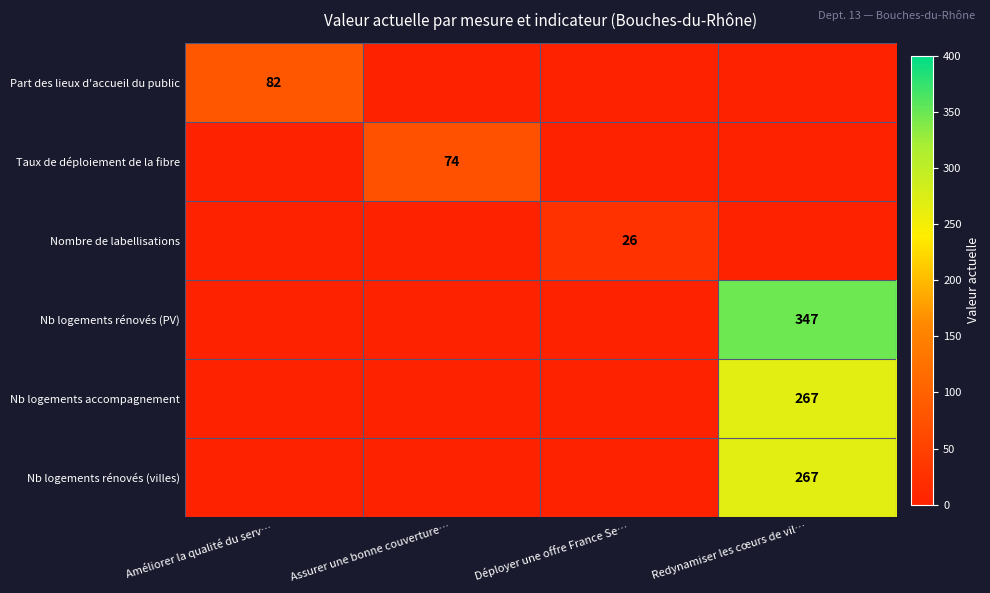

True or false: Nombre de labellisations has a value of 26 at Déployer une offre France Se….

True